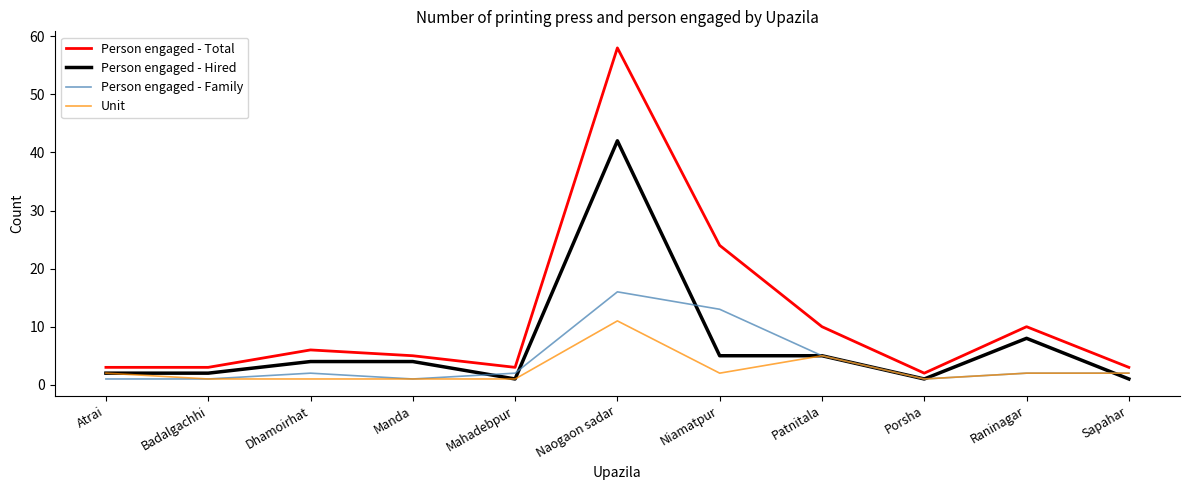

At which category is the sum across all series the highest?

Naogaon sadar